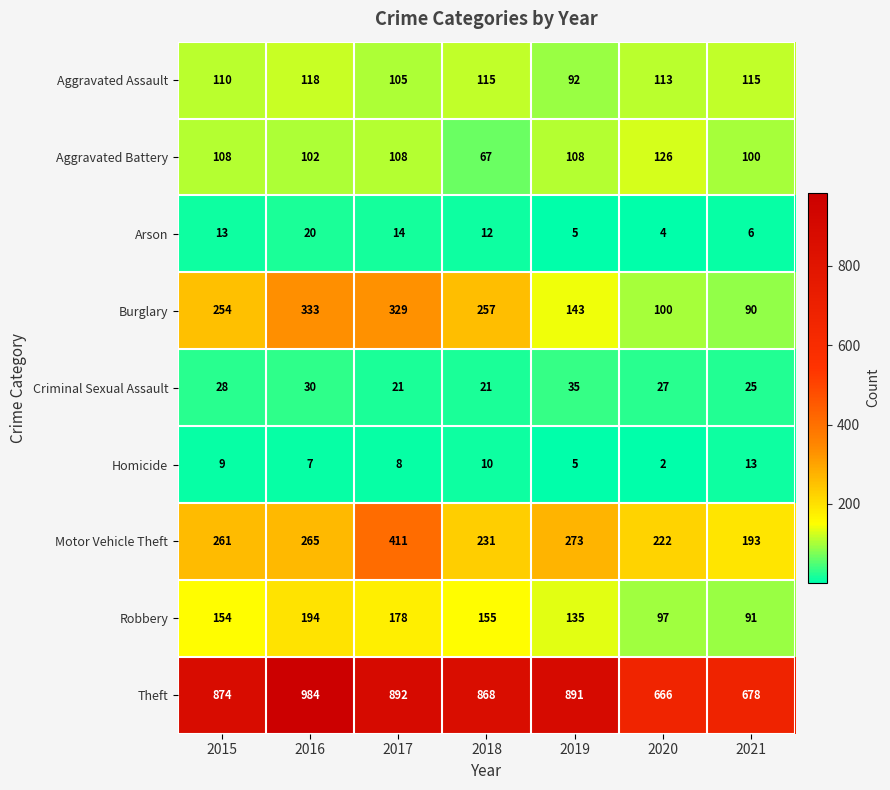

At 2020, list the series in order from smallest to largest.

Homicide, Arson, Criminal Sexual Assault, Robbery, Burglary, Aggravated Assault, Aggravated Battery, Motor Vehicle Theft, Theft